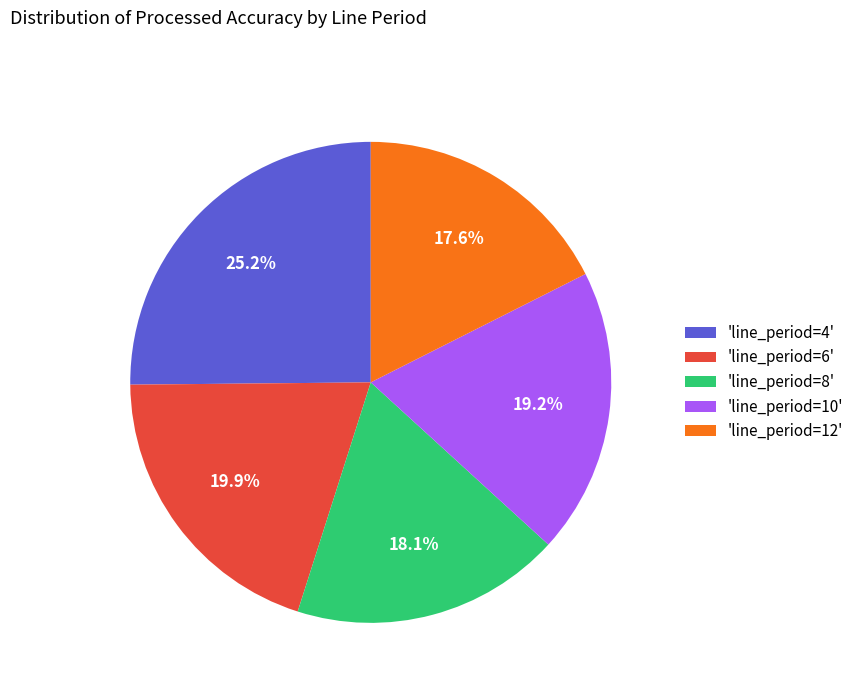

Is there any slice that represents more than half of the pie?

No